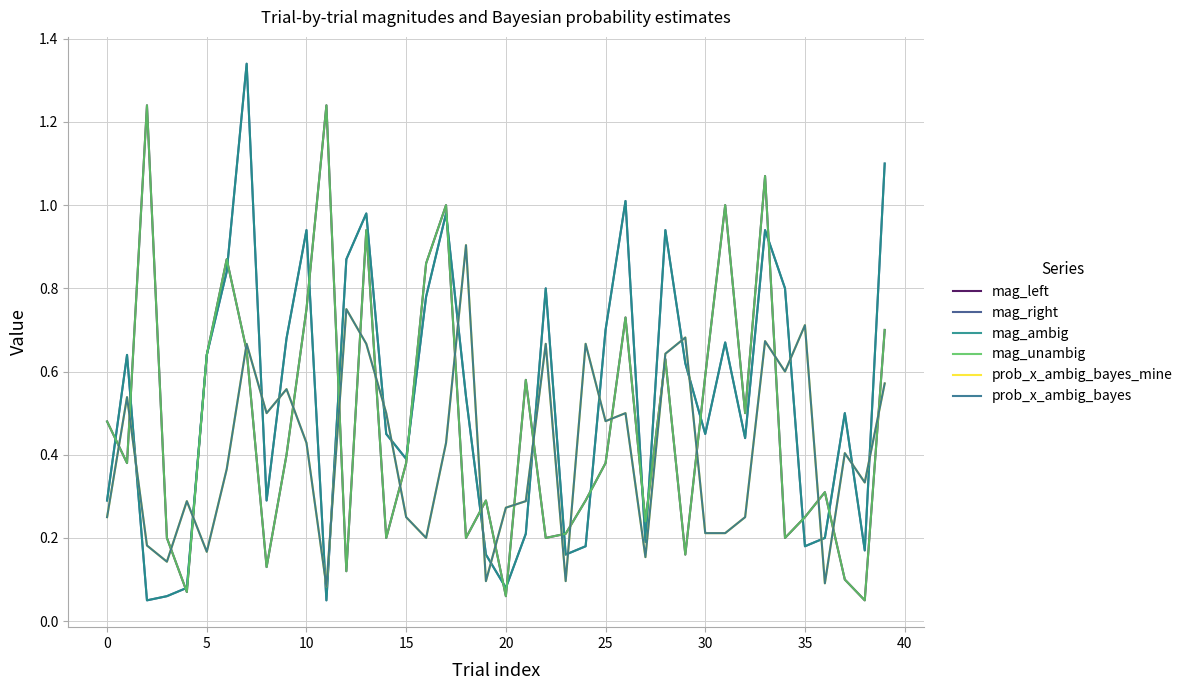

Reading left to right, transcribe all the data shown in this chart.

mag_left: 0.5	0.4	1.2	0.2	0.1	0.6	0.9	0.7	0.1	0.4	0.8	1.2	0.1	0.9	0.2	0.4	0.9	1.0	0.2	0.3	0.1	0.6	0.2	0.2	0.3	0.4	0.7	0.2	0.6	0.2	0.6	1.0	0.5	1.1	0.2	0.2	0.3	0.1	0.1	0.7
mag_right: 0.3	0.6	0.1	0.1	0.1	0.6	0.8	1.3	0.3	0.7	0.9	0.1	0.9	1.0	0.5	0.4	0.8	1.0	0.5	0.2	0.1	0.2	0.8	0.2	0.2	0.7	1.0	0.2	0.9	0.6	0.5	0.7	0.4	0.9	0.8	0.2	0.2	0.5	0.2	1.1
mag_ambig: 0.3	0.6	0.1	0.1	0.1	0.6	0.8	1.3	0.3	0.7	0.9	0.1	0.9	1.0	0.5	0.4	0.8	1.0	0.5	0.2	0.1	0.2	0.8	0.2	0.2	0.7	1.0	0.2	0.9	0.6	0.5	0.7	0.4	0.9	0.8	0.2	0.2	0.5	0.2	1.1
mag_unambig: 0.5	0.4	1.2	0.2	0.1	0.6	0.9	0.7	0.1	0.4	0.8	1.2	0.1	0.9	0.2	0.4	0.9	1.0	0.2	0.3	0.1	0.6	0.2	0.2	0.3	0.4	0.7	0.2	0.6	0.2	0.6	1.0	0.5	1.1	0.2	0.2	0.3	0.1	0.1	0.7
prob_x_ambig_bayes_mine: 0.2	0.5	0.2	0.1	0.3	0.2	0.4	0.7	0.5	0.6	0.4	0.1	0.8	0.7	0.5	0.2	0.2	0.4	0.9	0.1	0.3	0.3	0.7	0.1	0.7	0.5	0.5	0.2	0.6	0.7	0.2	0.2	0.2	0.7	0.6	0.7	0.1	0.4	0.3	0.6
prob_x_ambig_bayes: 0.2	0.5	0.2	0.1	0.3	0.2	0.4	0.7	0.5	0.6	0.4	0.1	0.8	0.7	0.5	0.2	0.2	0.4	0.9	0.1	0.3	0.3	0.7	0.1	0.7	0.5	0.5	0.2	0.6	0.7	0.2	0.2	0.2	0.7	0.6	0.7	0.1	0.4	0.3	0.6